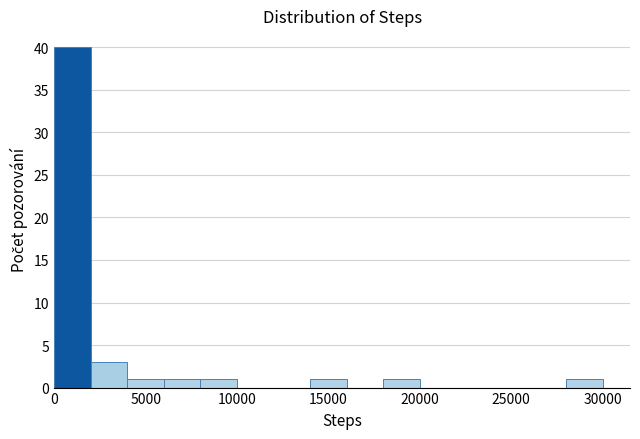

Around what value on the x-axis is the tallest bar? Give the approximate position of its centre, as read against the axis.

1000